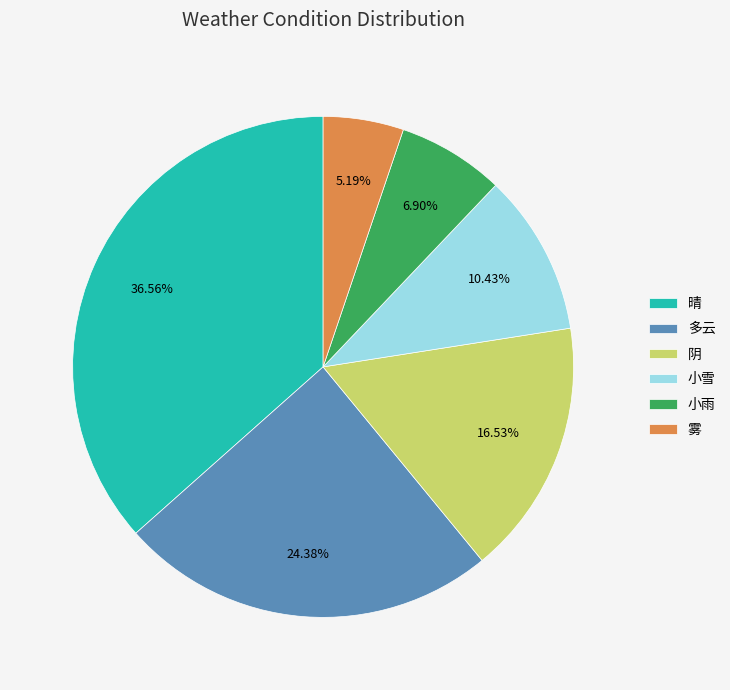

Count the number of slices in the pie.

6